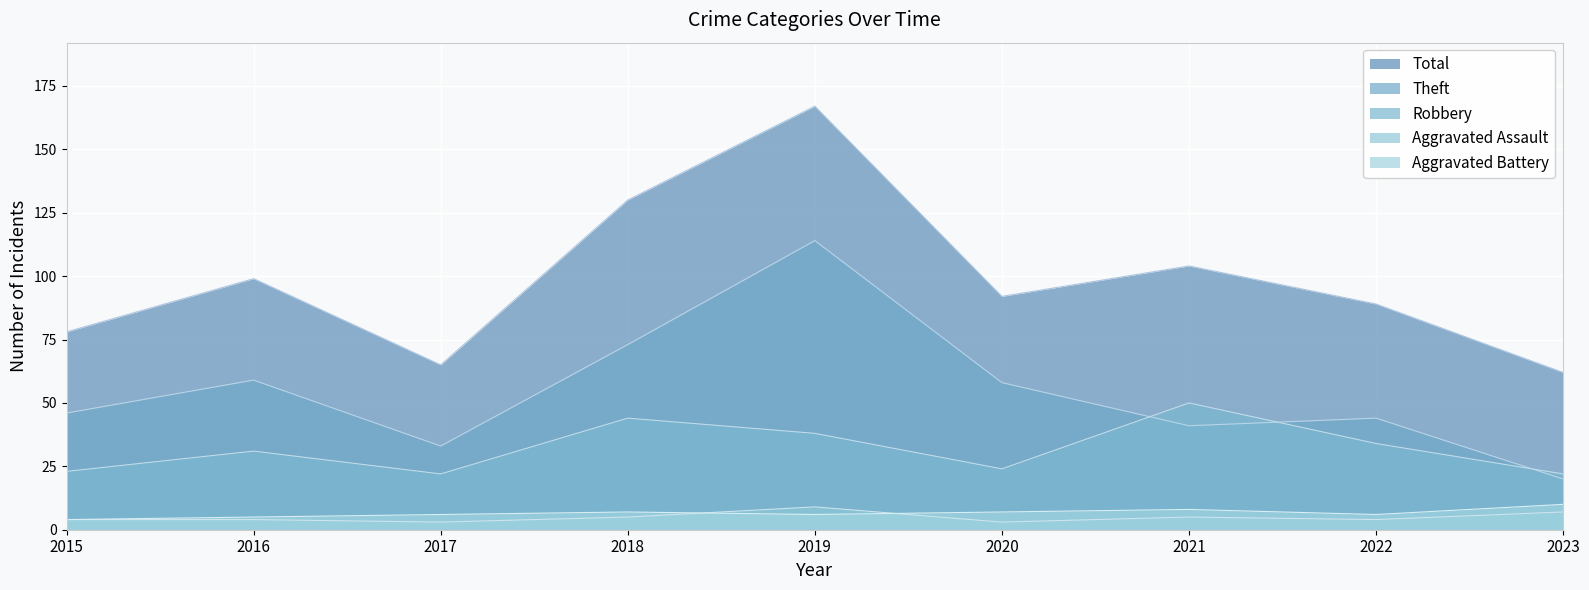

Reading left to right, transcribe all the data shown in this chart.

Robbery: 23	31	22	44	38	24	50	34	22
Theft: 46	59	33	73	114	58	41	44	20
Aggravated Assault: 4	4	3	5	9	3	5	4	7
Aggravated Battery: 4	5	6	7	6	7	8	6	10
Total: 78	99	65	130	167	92	104	89	62